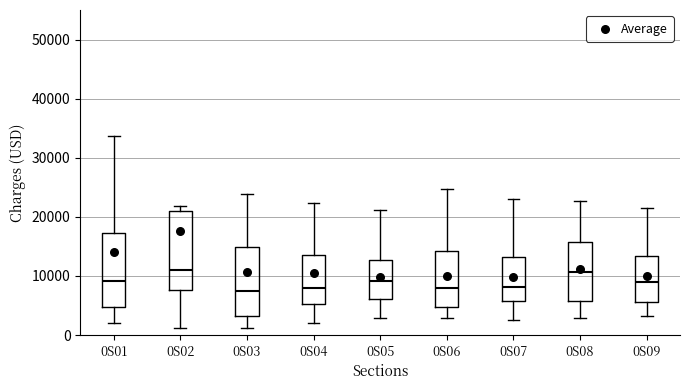

Where does the upper whisker of the box for 0S03 end on the y-axis? The values are not printed on the chart, so give them approximately, as read against the axis.

24000